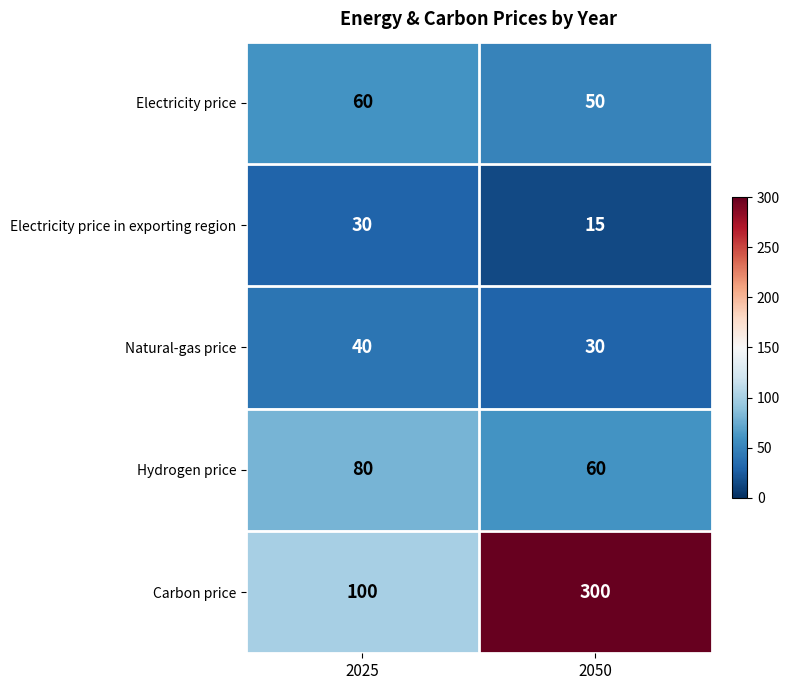

At which category does the chart reach its minimum across all series?

2050